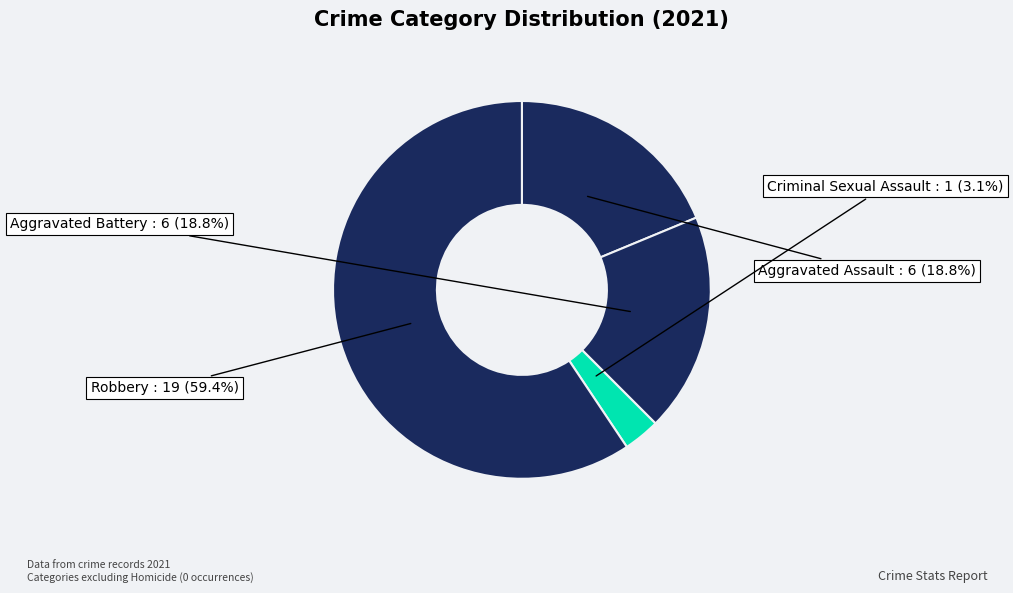

Which category has the biggest portion of the pie?

Robbery